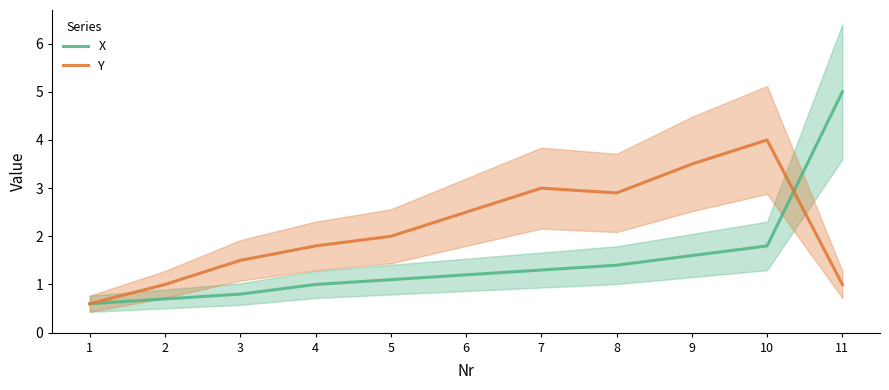

How many lines are shown in the chart?

2